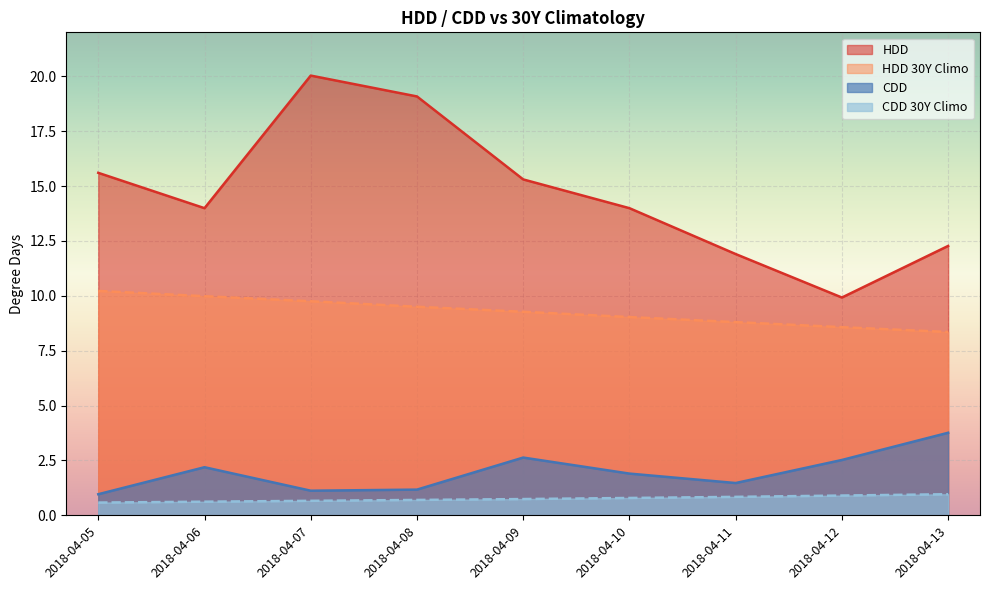

How many lines are shown in the chart?

4